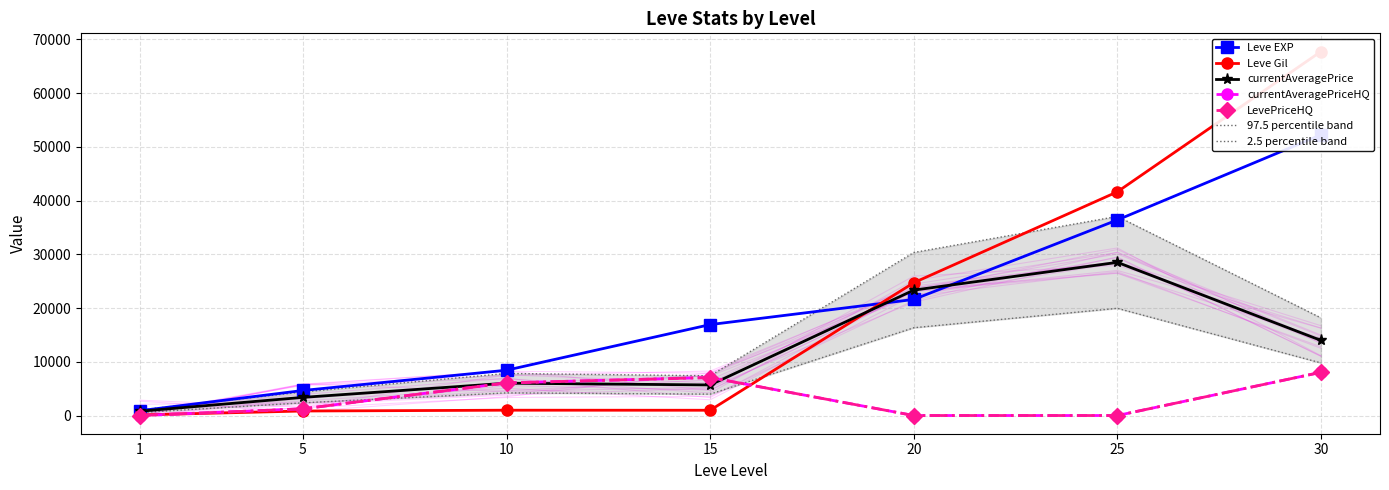

Between 1 and 15, which is larger?

15